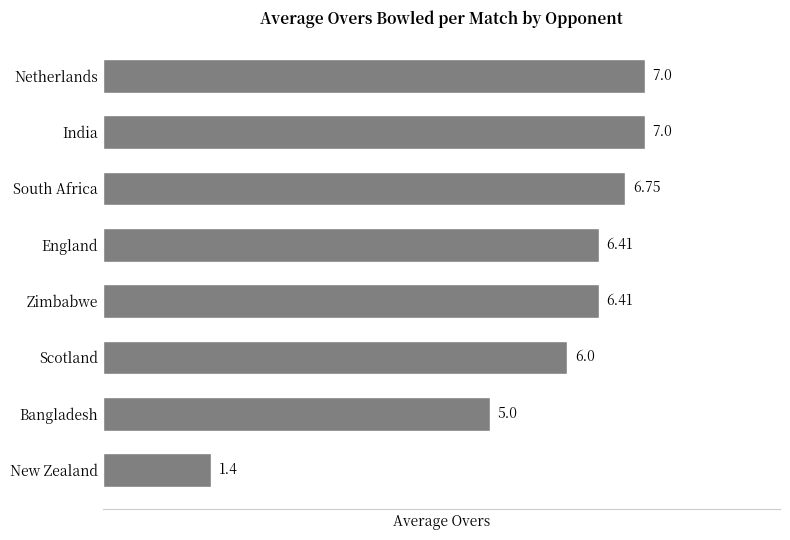

What is the sum of all values?

46.0